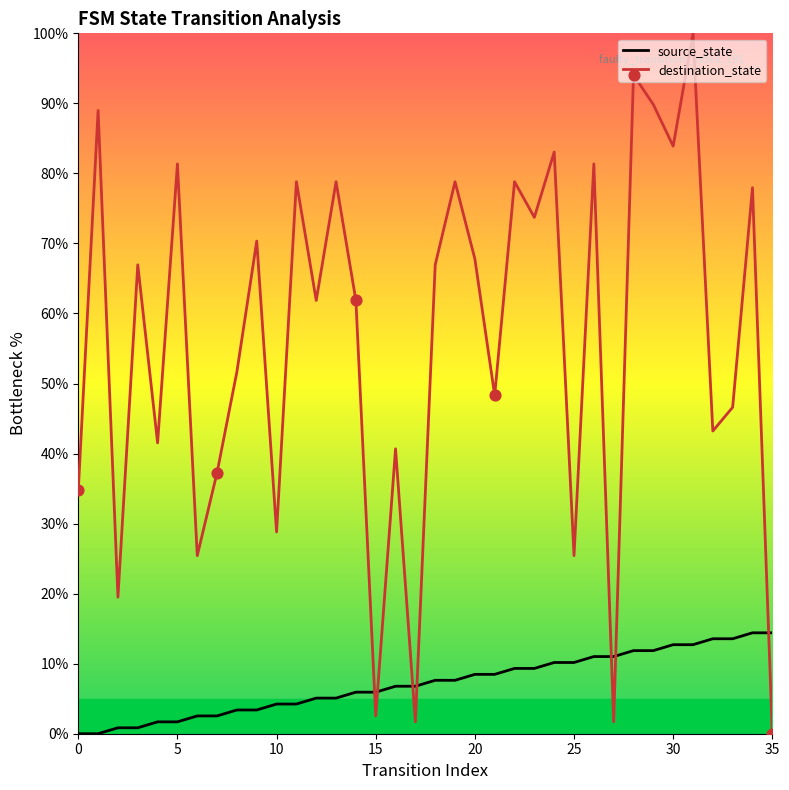

At how many categories does at least one series exceed 80?

8